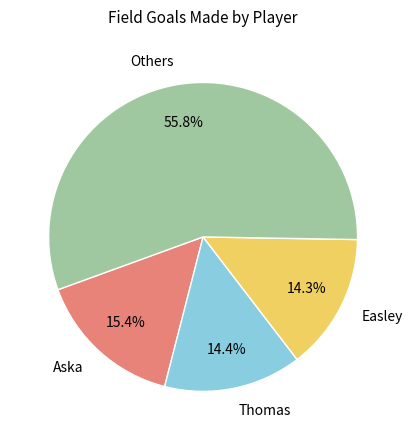

Between Others and Easley, which is larger?

Others